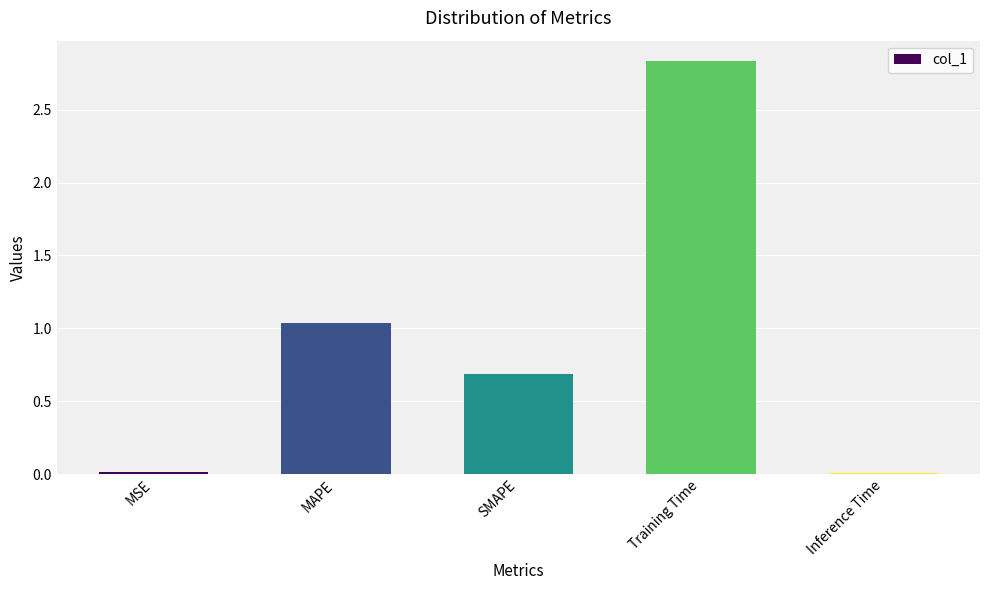

What is the change in value from MSE to Training Time?

+2.8